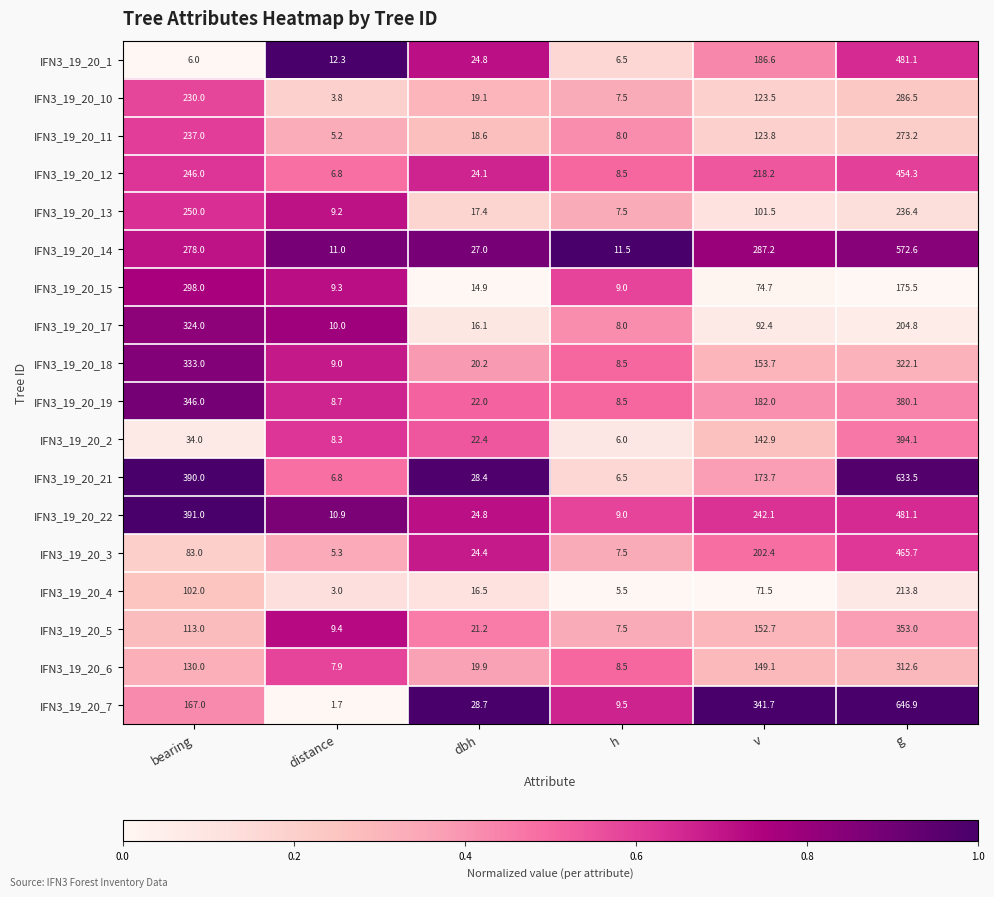

Which series has the largest total across all categories?

IFN3_19_20_21